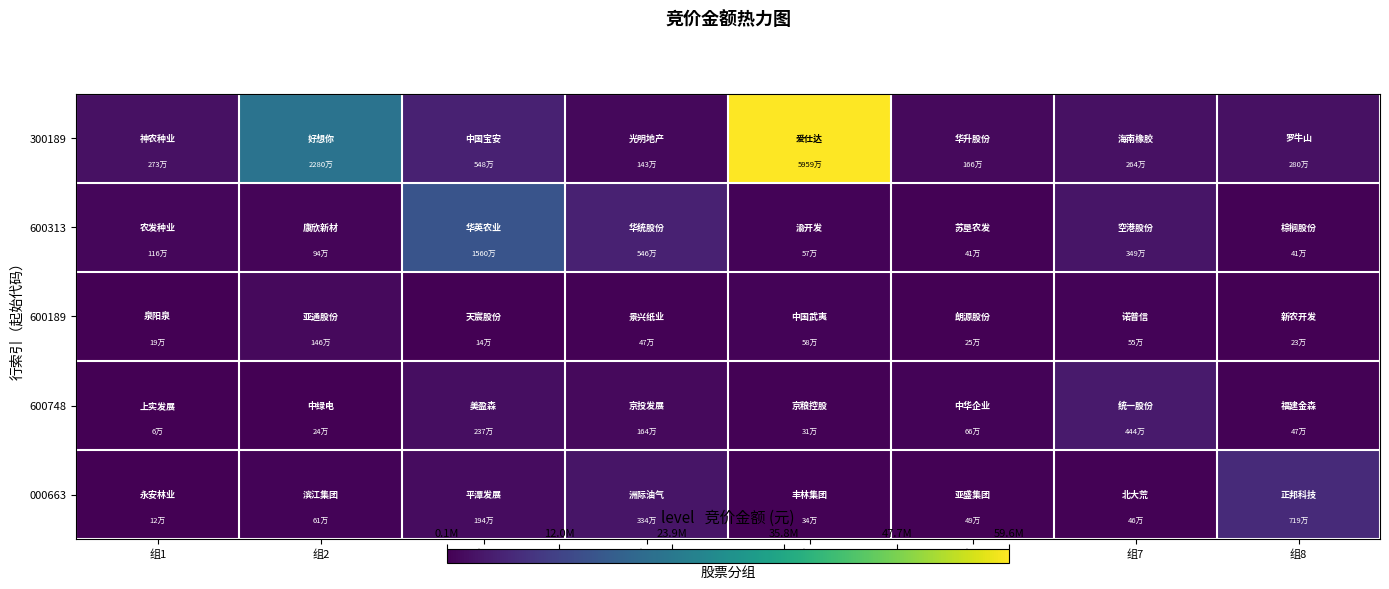

Reading right to left, what are all the values shown in this chart?

300189: 组8=2797352	组7=2642045	组6=1655325	组5=59591871	组4=1425501	组3=5481200	组2=22798036	组1=2732820
600313: 组8=405262	组7=3491400	组6=407301	组5=568051	组4=5460339	组3=15600266	组2=935766	组1=1156980
600189: 组8=225116	组7=545305	组6=250860	组5=575512	组4=468600	组3=137472	组2=1464550	组1=188895
600748: 组8=468666	组7=4442420	组6=657555	组5=311520	组4=1636200	组3=2367046	组2=241066	组1=64440
000663: 组8=7194096	组7=462054	组6=487512	组5=336172	组4=3340359	组3=1944878	组2=614998	组1=123136